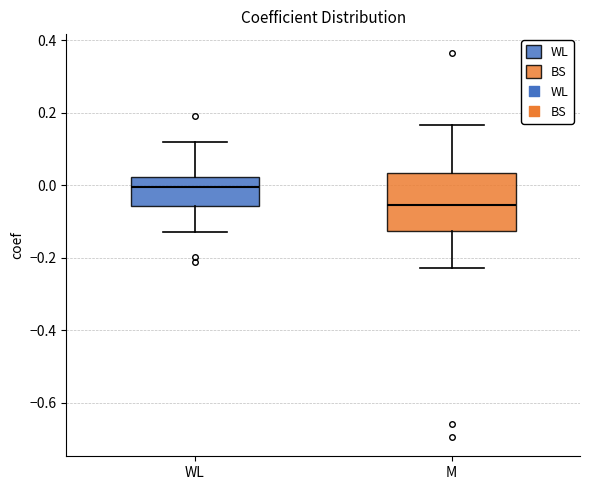

Reading left to right, read every box against the y-axis: the position of its median line, the range the box covers, and the ends of its whiskers. The values are not printed on the chart, so give them approximately, as read against the axis.

WL: median 0.00, box -0.06 to 0.02, whiskers -0.12 to 0.12
M: median -0.06, box -0.12 to 0.04, whiskers -0.22 to 0.16